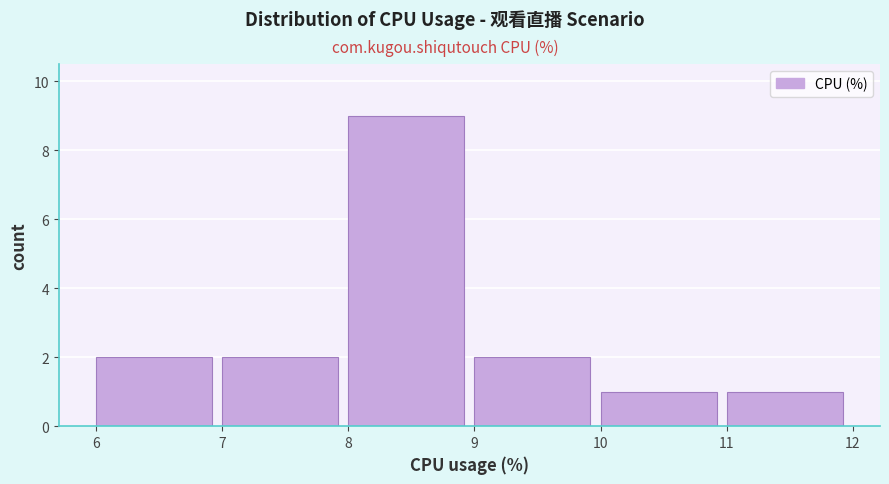

Reading left to right, list every bar in this chart as the range it spans on the x-axis followed by its height. The values are not printed on the chart, so give them approximately, as read against the axis.

6 to 7: 2
7 to 8: 2
8 to 9: 9
9 to 10: 2
10 to 11: 1
11 to 12: 1